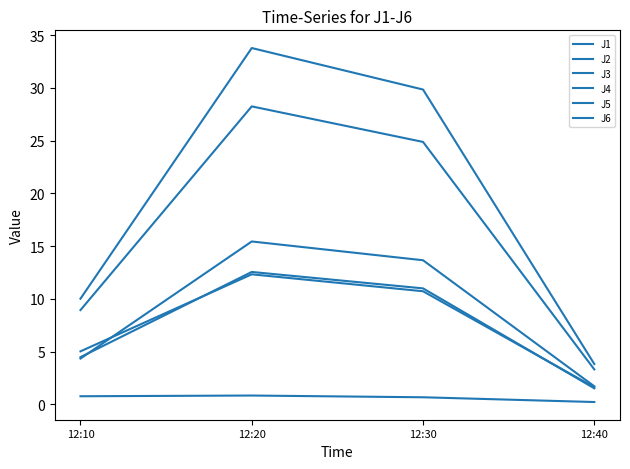

Which category has the highest value across all series?

12:20